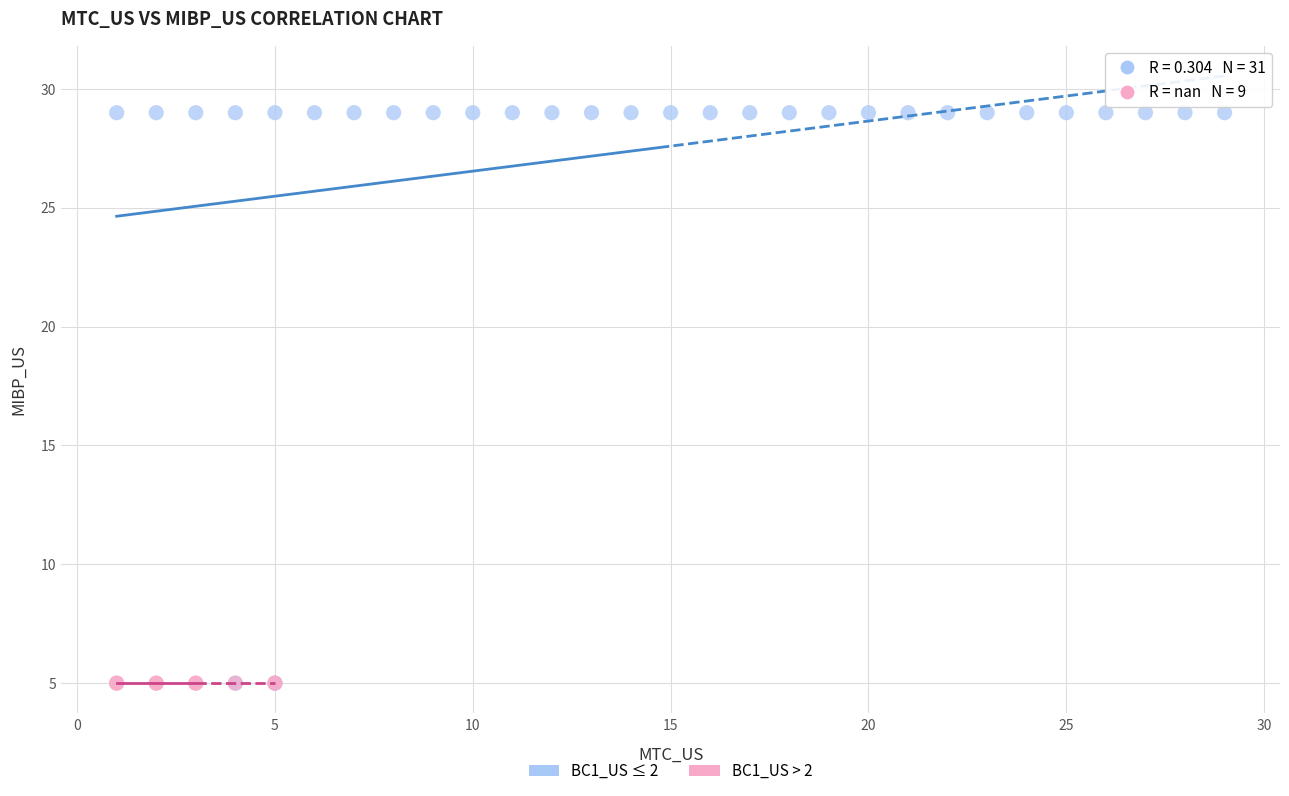

Which series reaches the maximum Y coordinate?

BC1_US ≤ 2